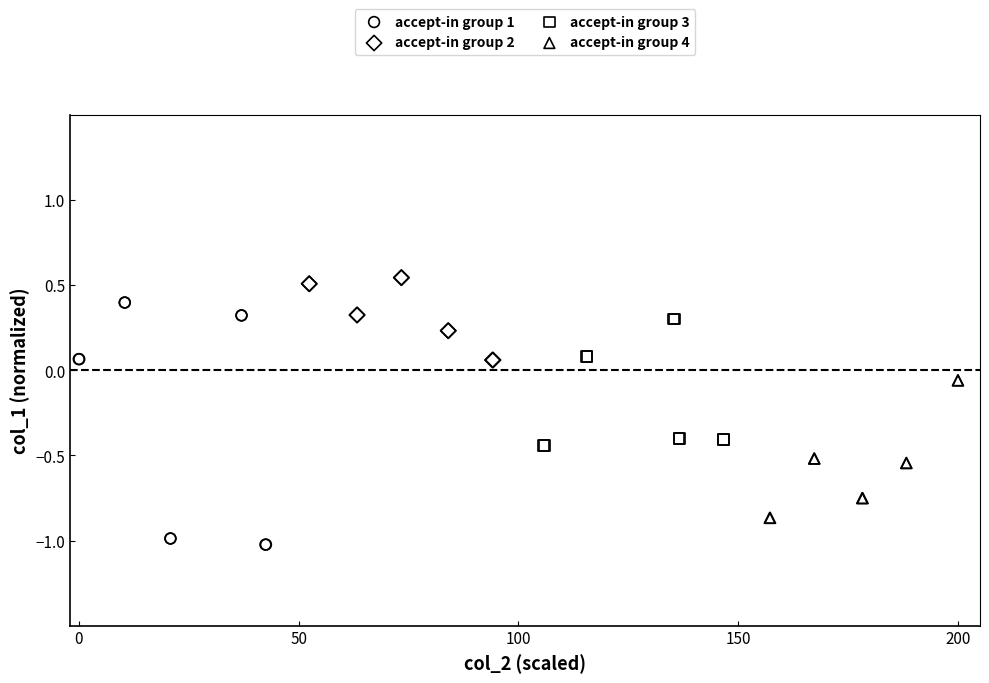

Which series has the largest Y range (max minus min)?

accept-in group 1